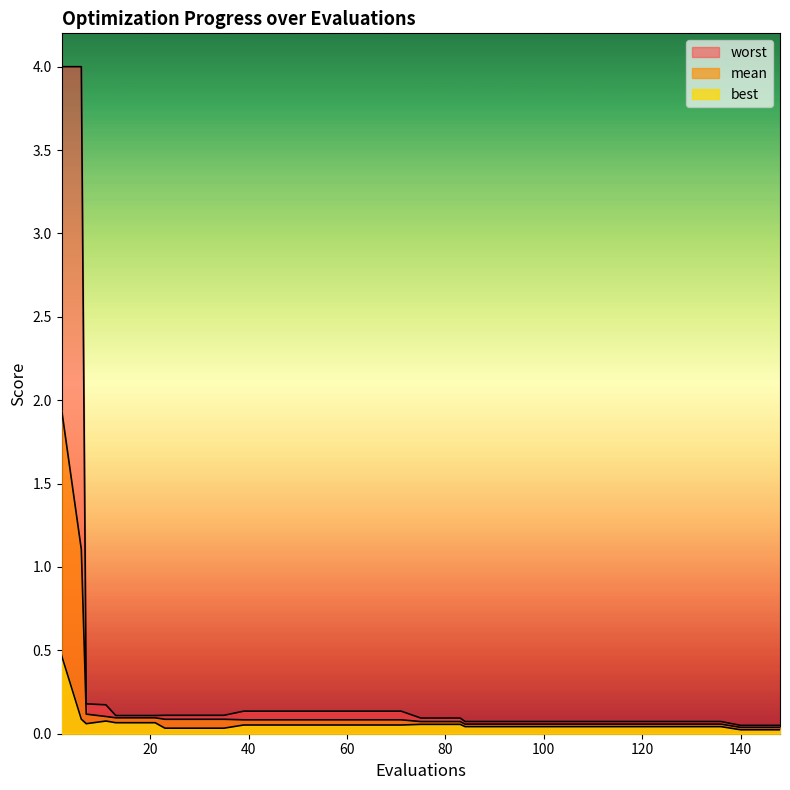

Between 124 and 63, which is larger?

63